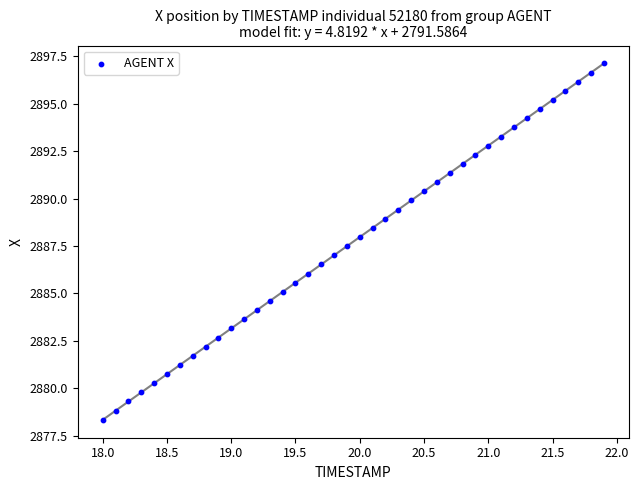

What is the range of X values (max minus min)?

3.9